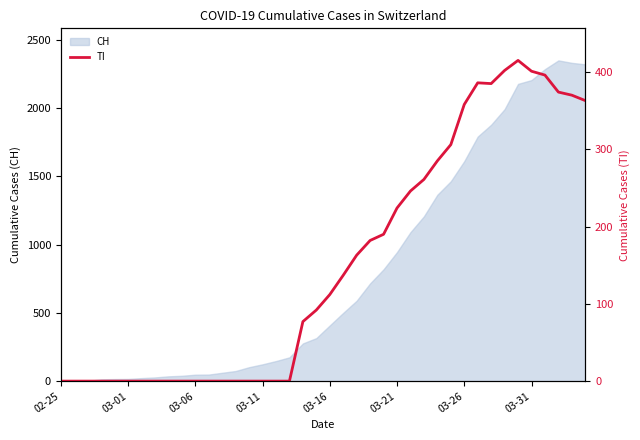

The value of CH at 02-25 is -981. True or false?

False